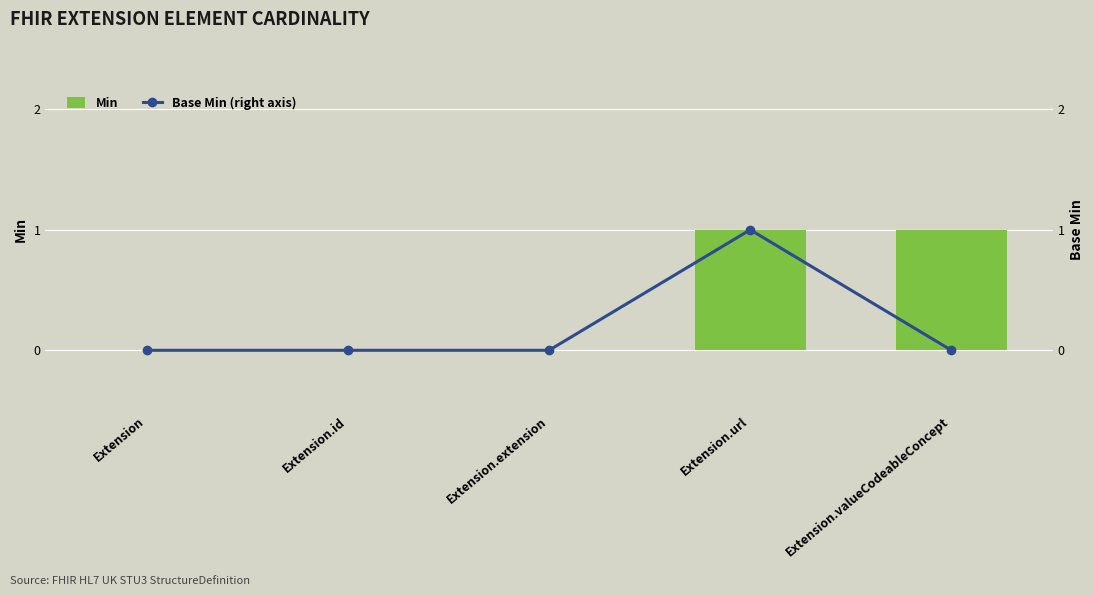

What is the label of the 5th bar from the right?

Extension